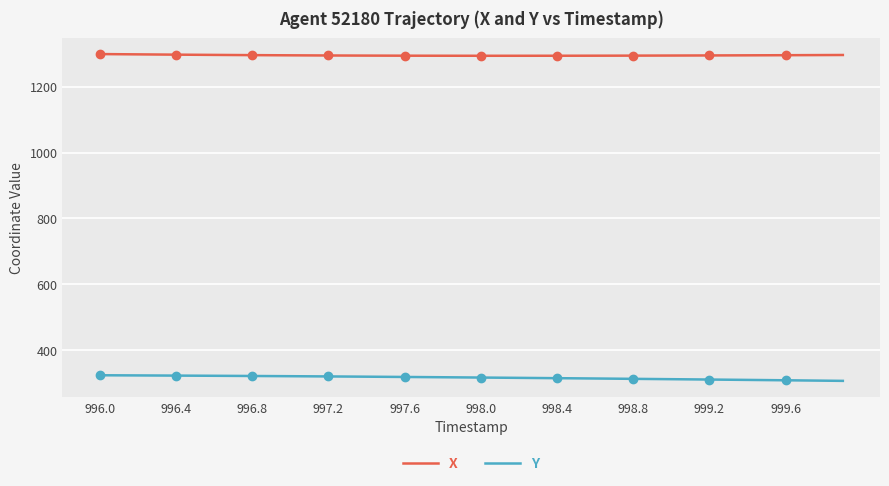

True or false: Y and X intersect in this chart.

False